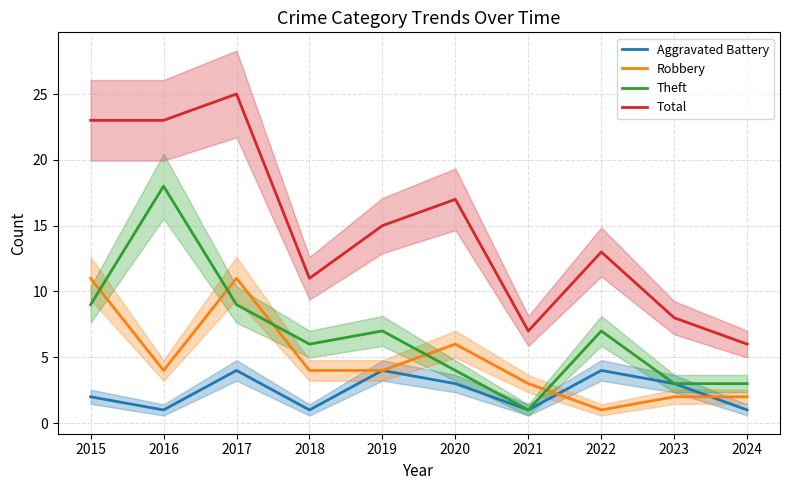

What is the difference between the Total values at 2023 and 2015?

15